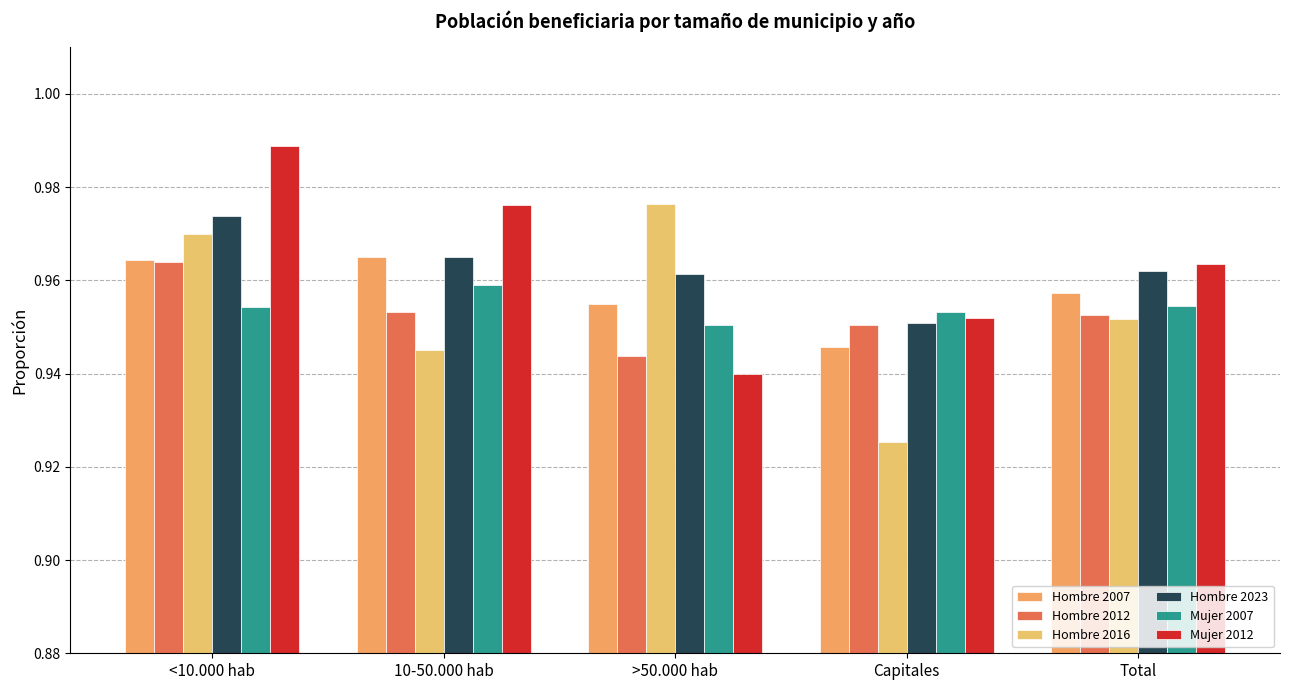

What is the sum of the Hombre 2007 values at >50.000 hab and Capitales?

1.9